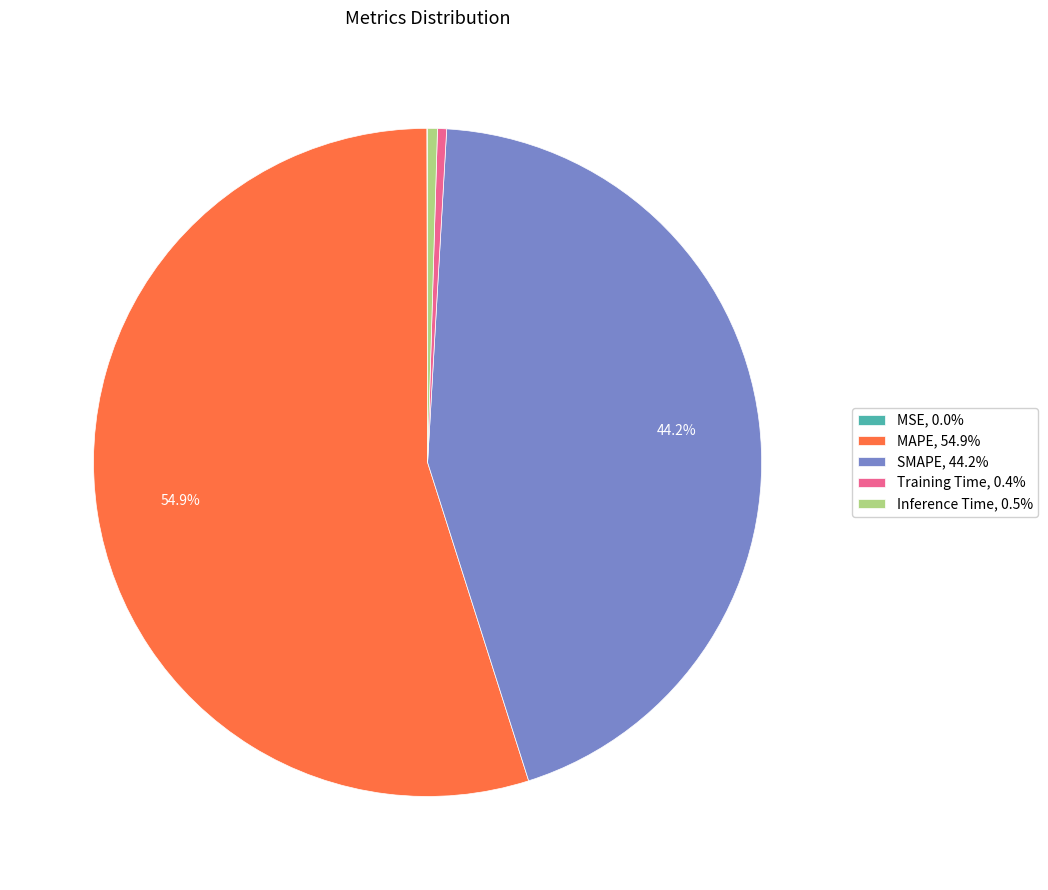

To the nearest percent, what is the difference between the MAPE and SMAPE slice percentages?

11%